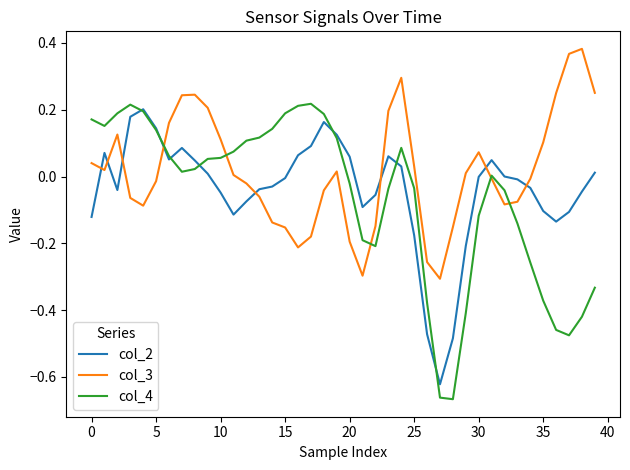

Which series has the largest total across all categories?

col_3